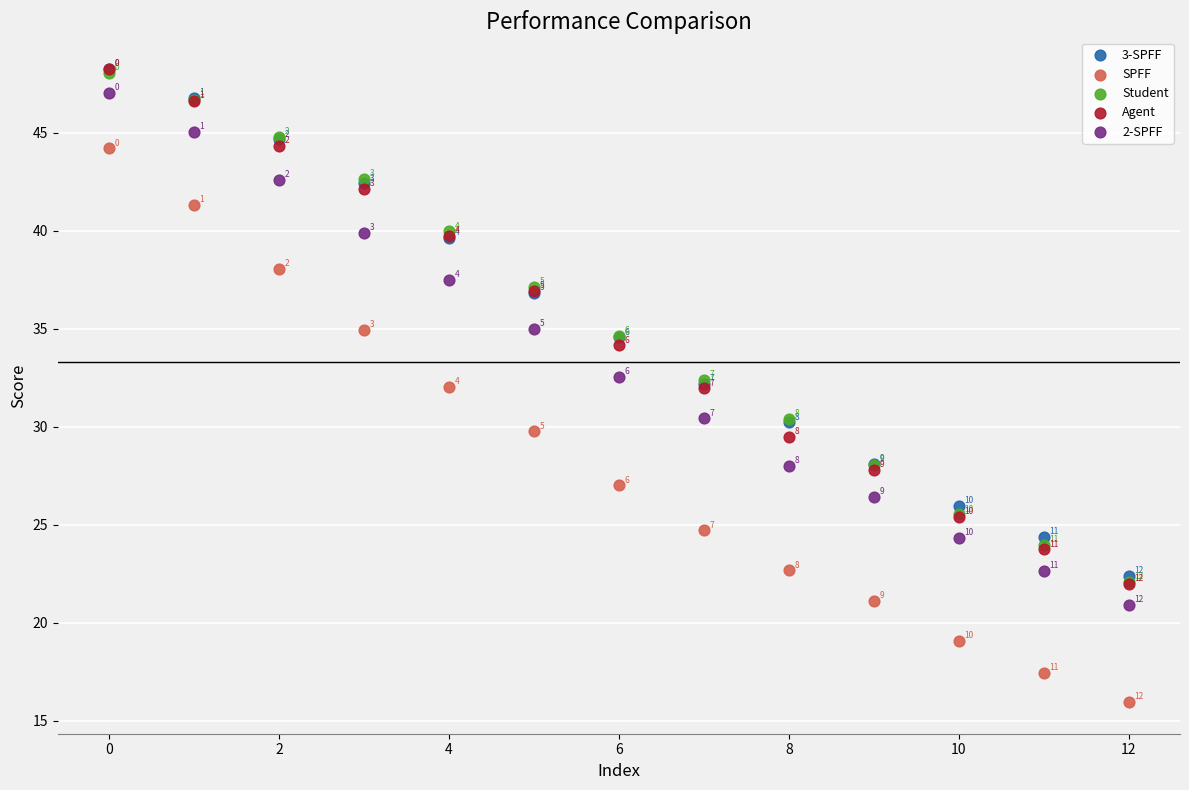

Which series contains the highest Y value?

3-SPFF